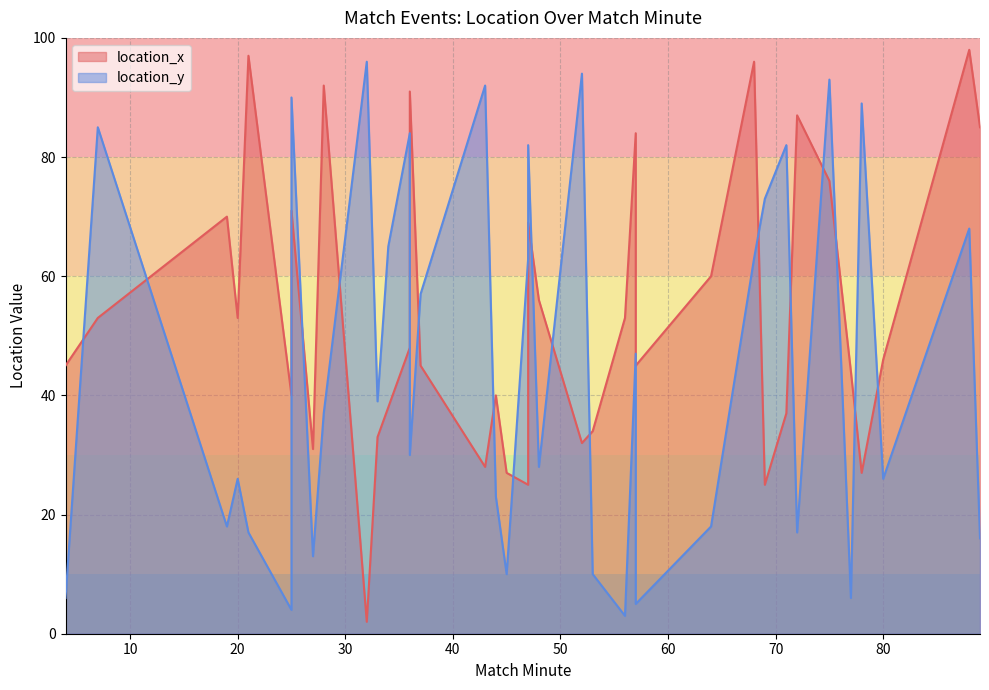

Where is the first local minimum?

20